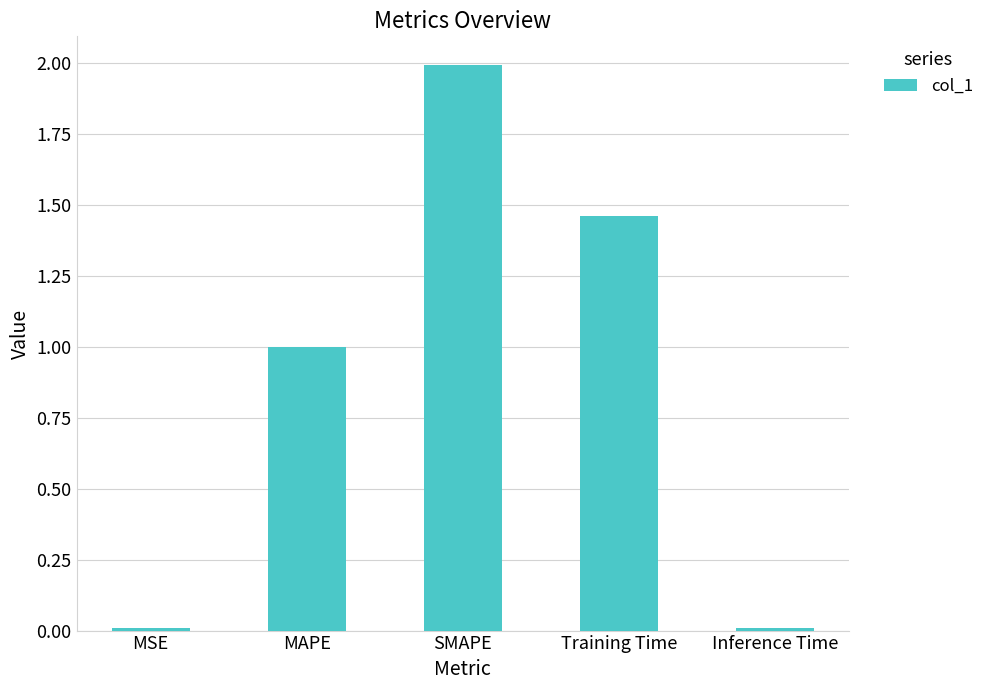

What is the label of the 4th bar from the right?

MAPE